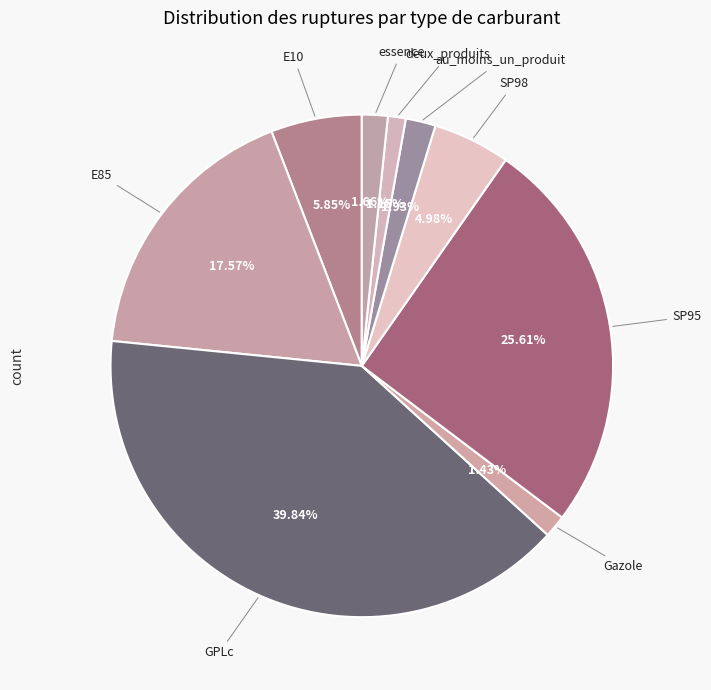

How many slices are in this pie chart?

9